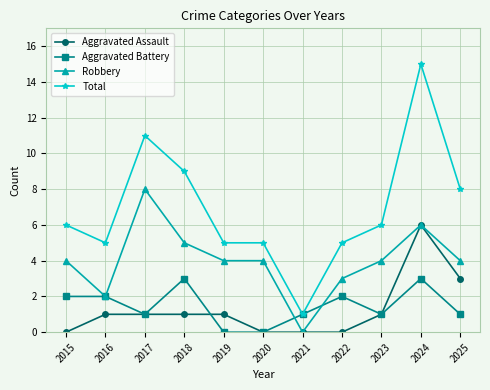

How many distinct data groups are displayed?

4